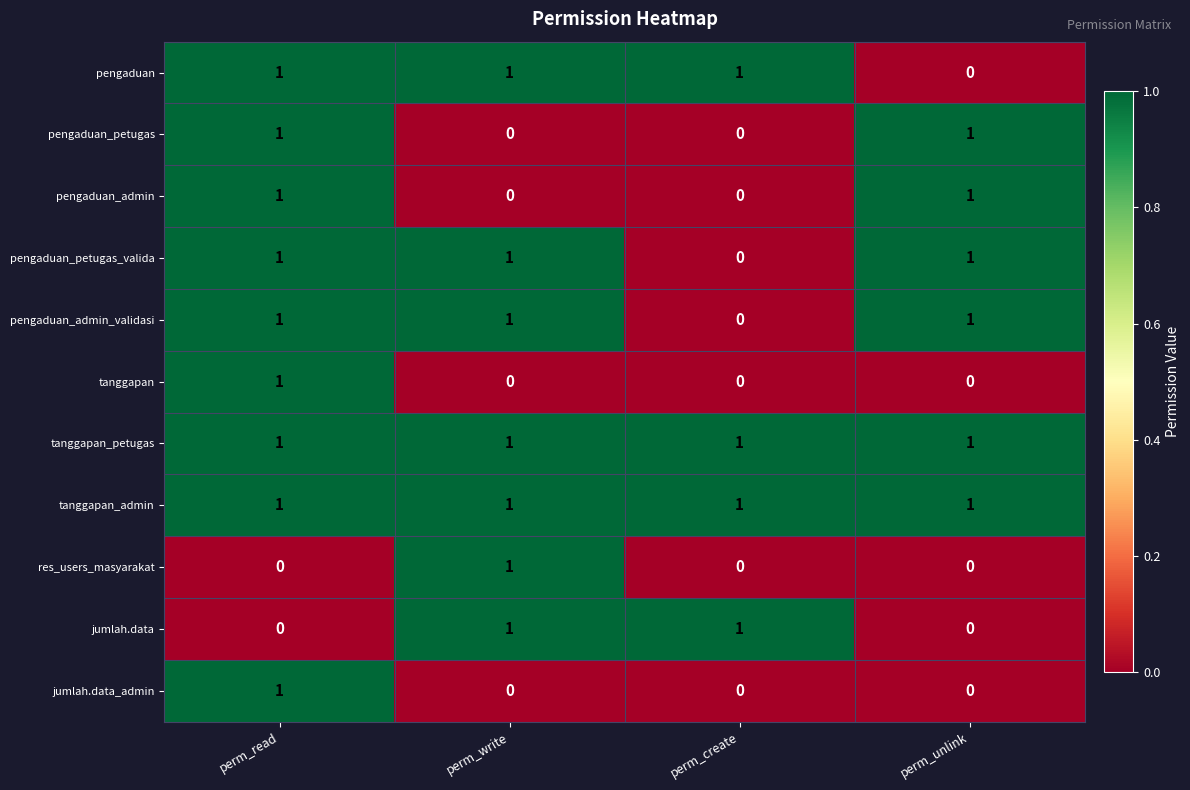

What is the sum of all pengaduan_admin_validasi values?

3